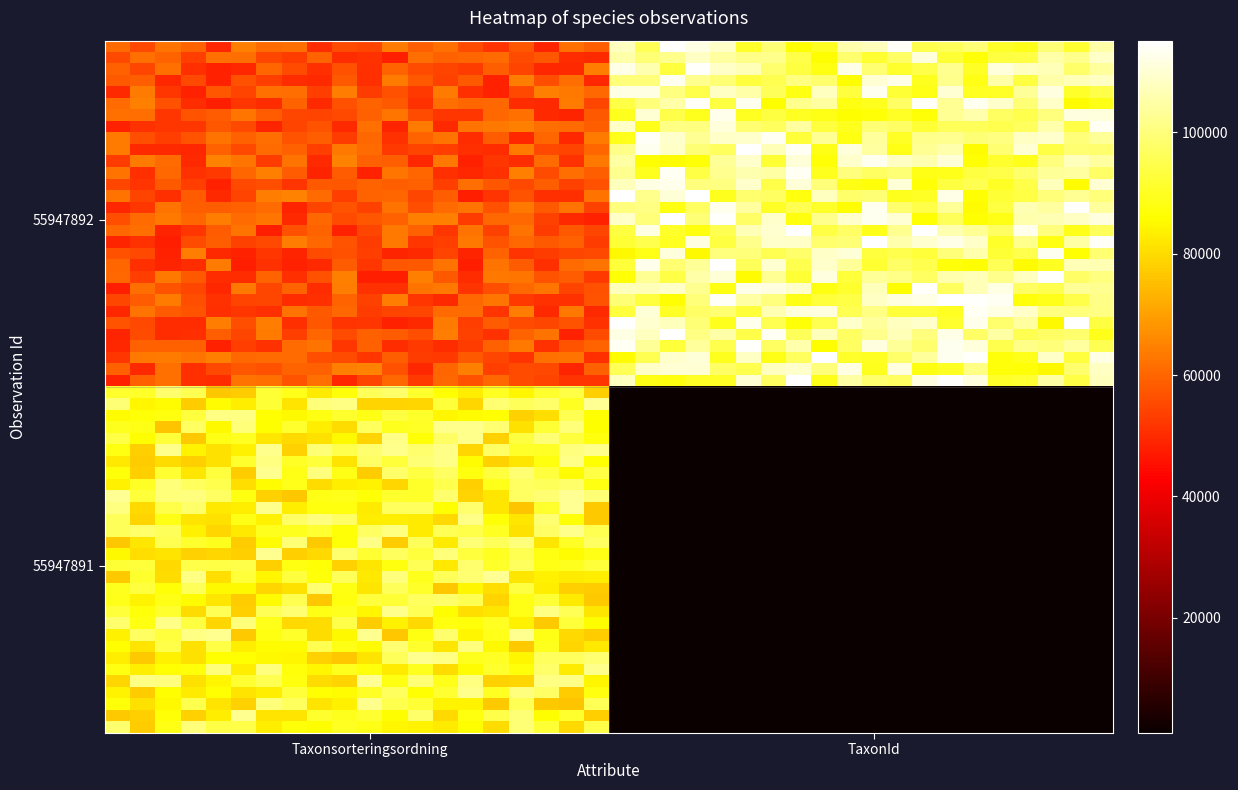

List the series in order of their peak value, lowest first.

55947891, 55947892